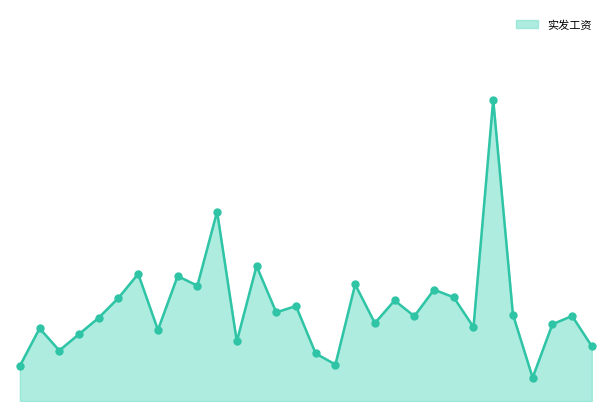

Is this an area chart (filled region under the line)?

Yes